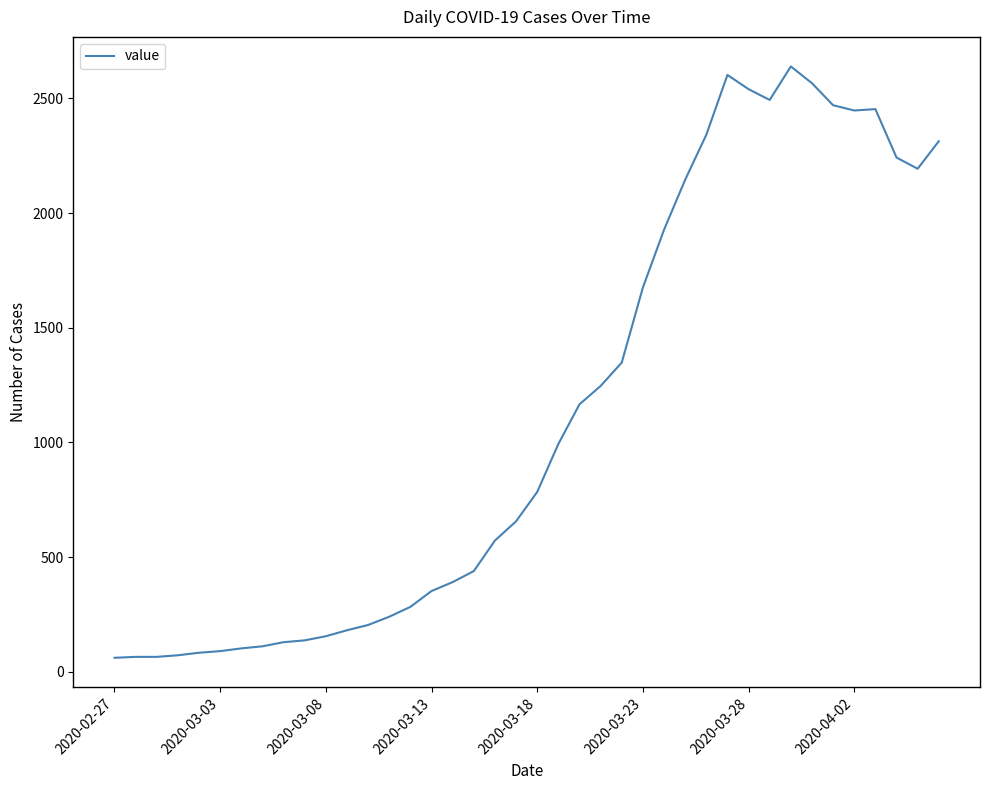

What is the sum of all values?

44971